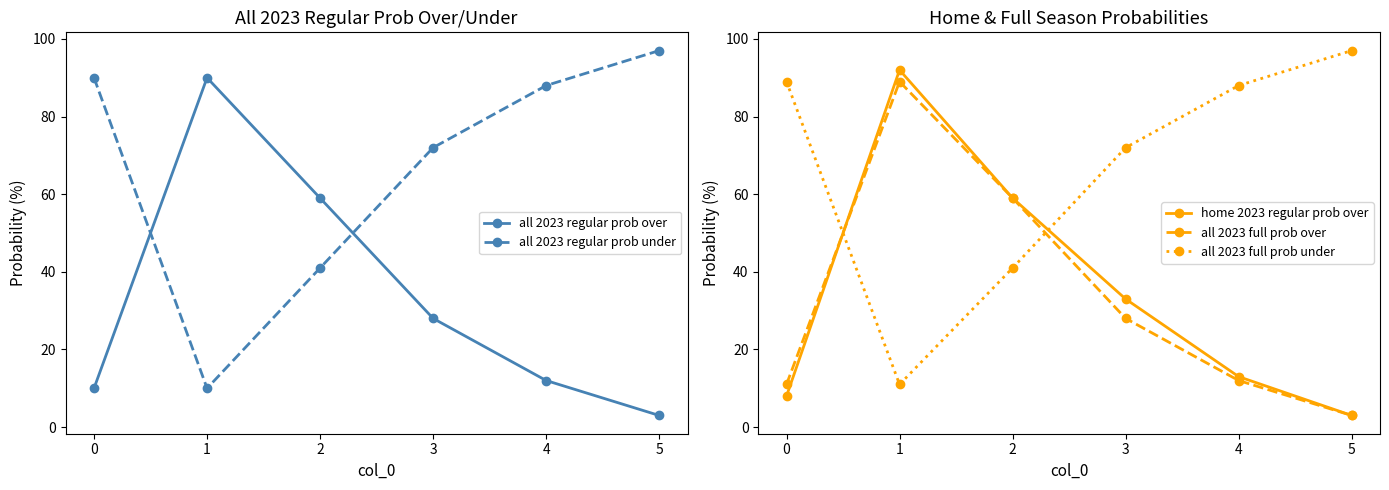

True or false: home 2023 regular prob over has more than 0 interior local peaks.

True